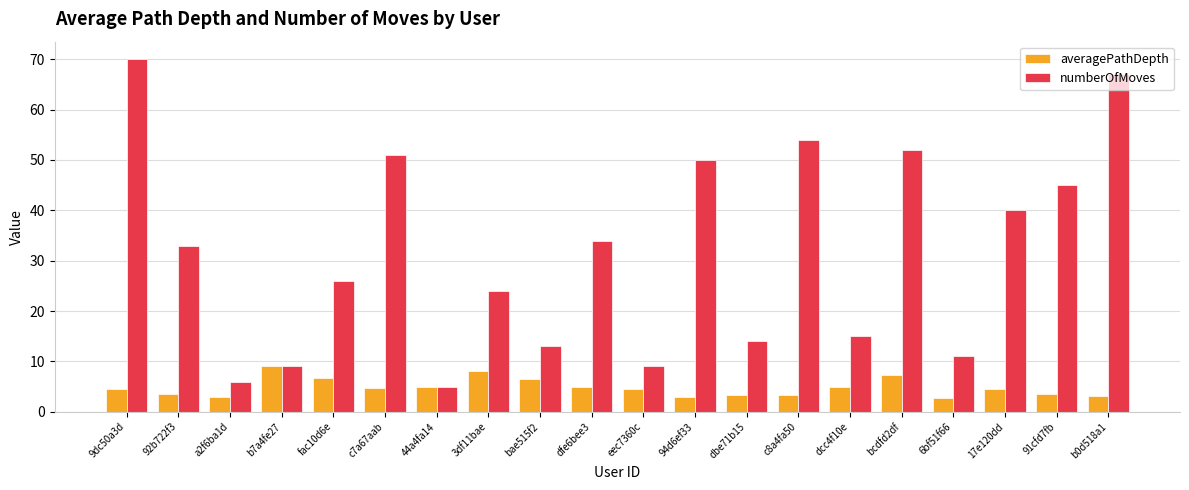

Which series has the largest total across all categories?

numberOfMoves